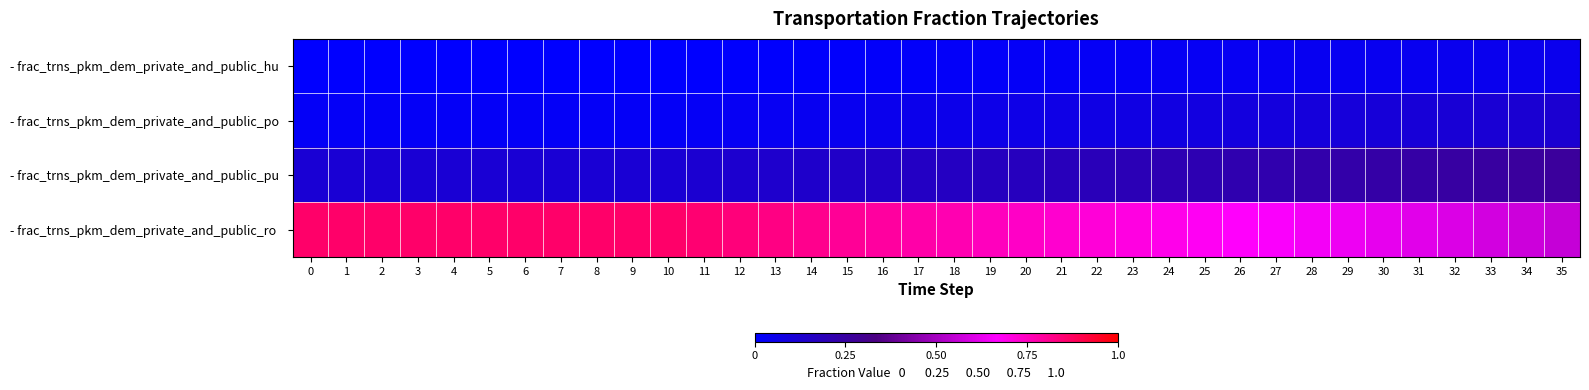

At how many categories does at least one series exceed 0?

36